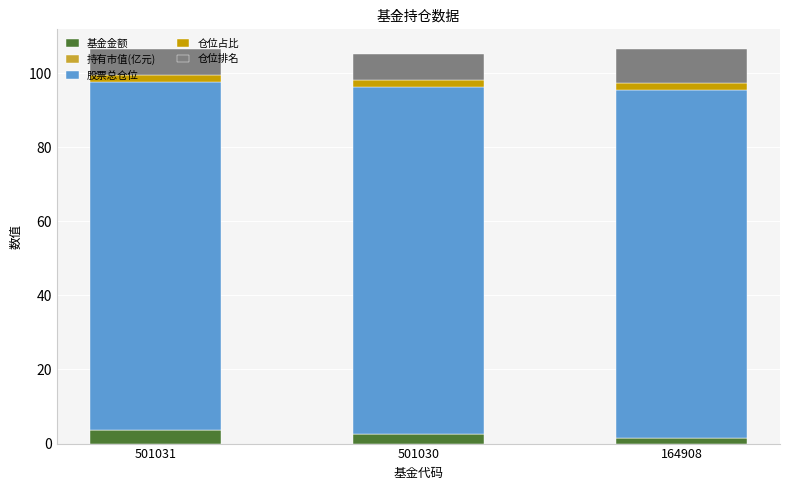

The 基金金额 series shows 1.6 at 164908. True or false?

True